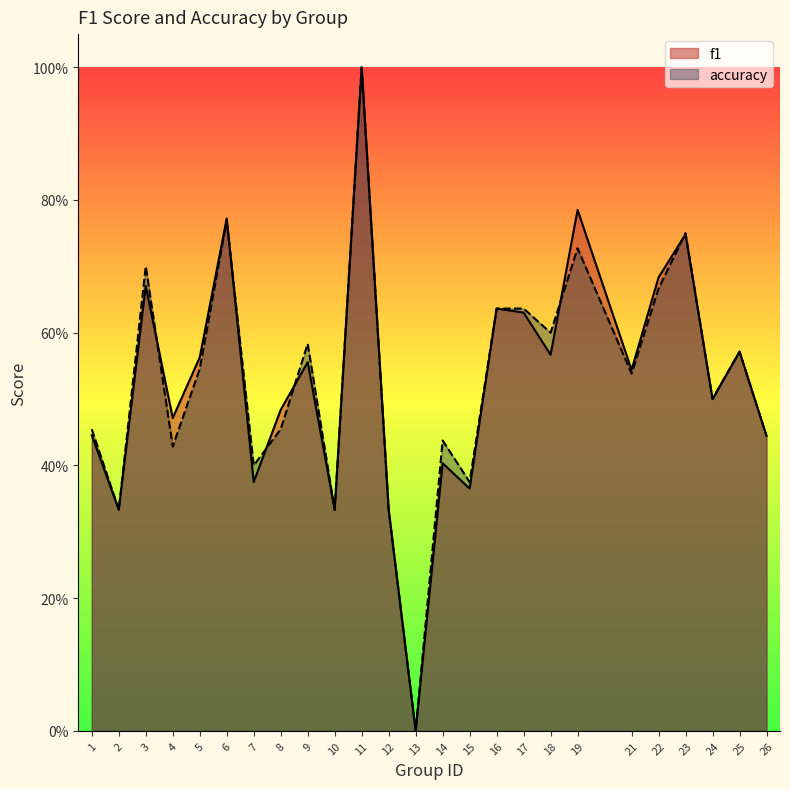

At 21, list the series in order from largest to smallest.

f1, accuracy